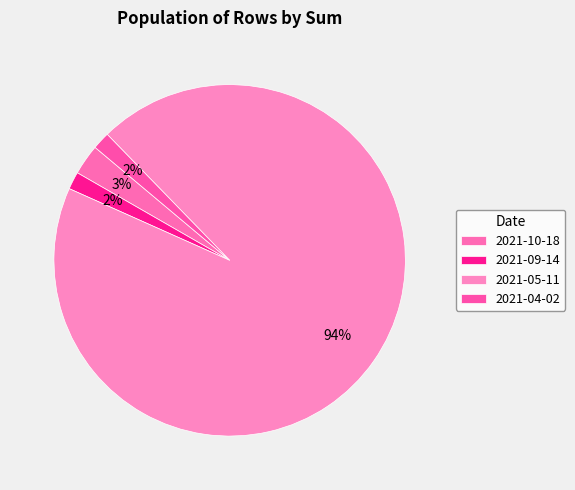

Count the number of slices in the pie.

4